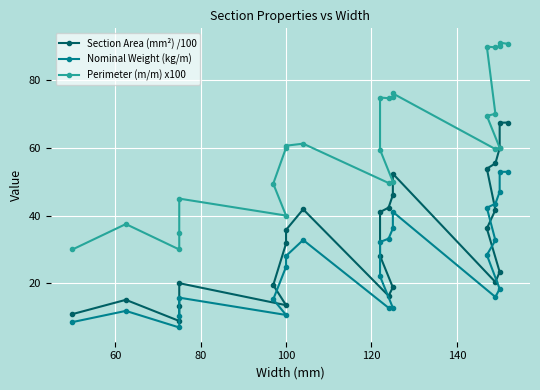

What is the lowest value of the Section Area (mm²) /100 series?

8.9